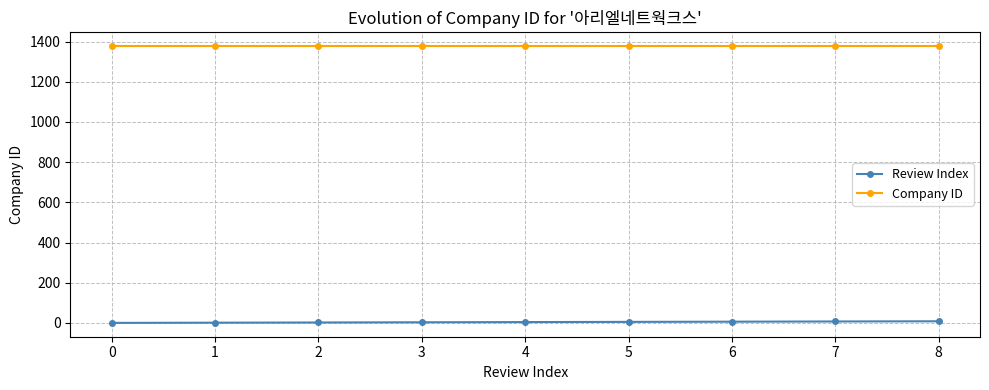

Is it true that Review Index equals 4 at 4?

True